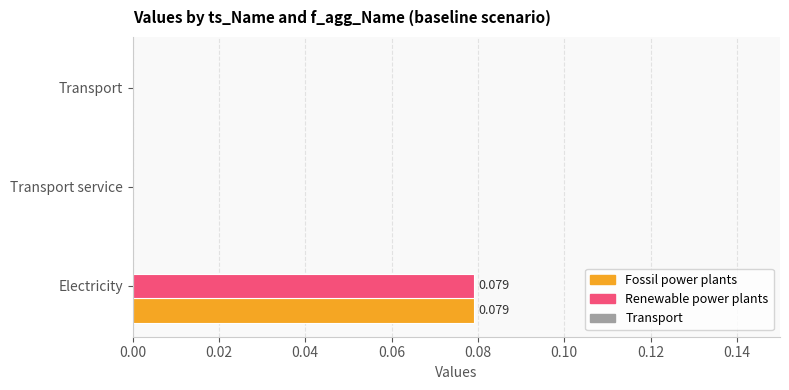

Which category has the highest value in the Fossil power plants series?

Electricity